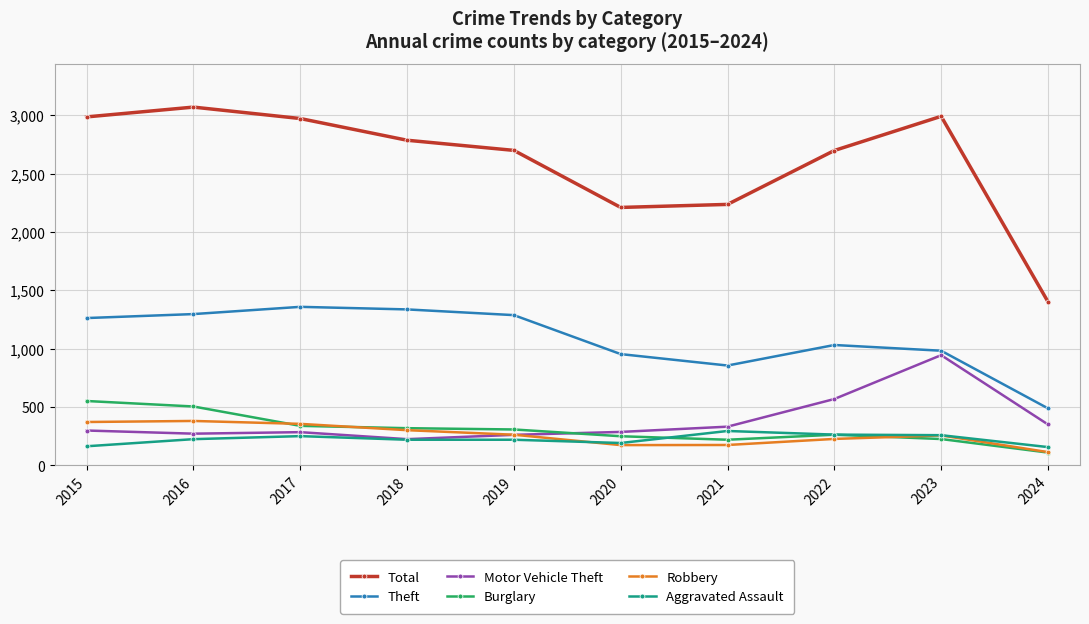

True or false: Total has more than 0 interior local peaks.

True